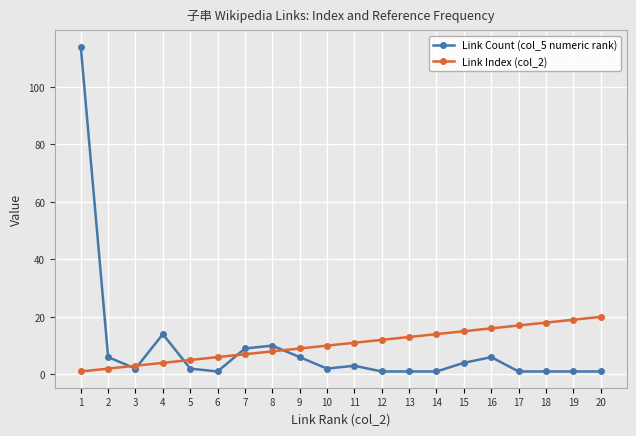

How many data points does each series have?

20